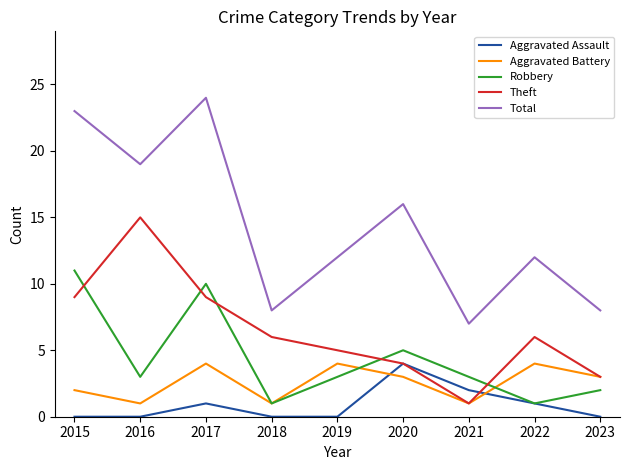

Rank the series at 2017 from highest to lowest value.

Total, Robbery, Theft, Aggravated Battery, Aggravated Assault